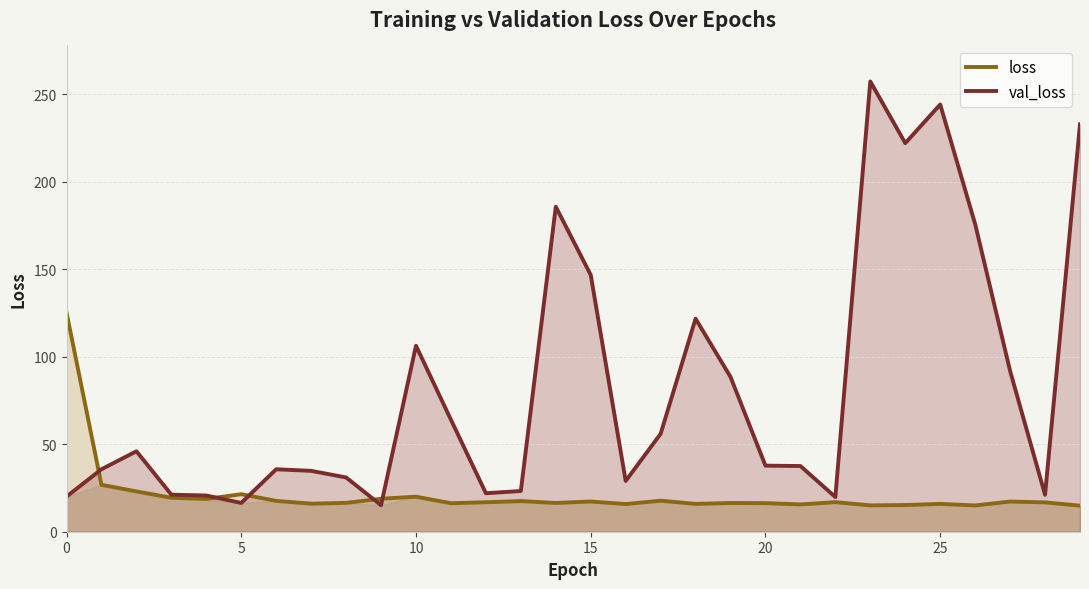

What is the average value of the loss series?

21.1